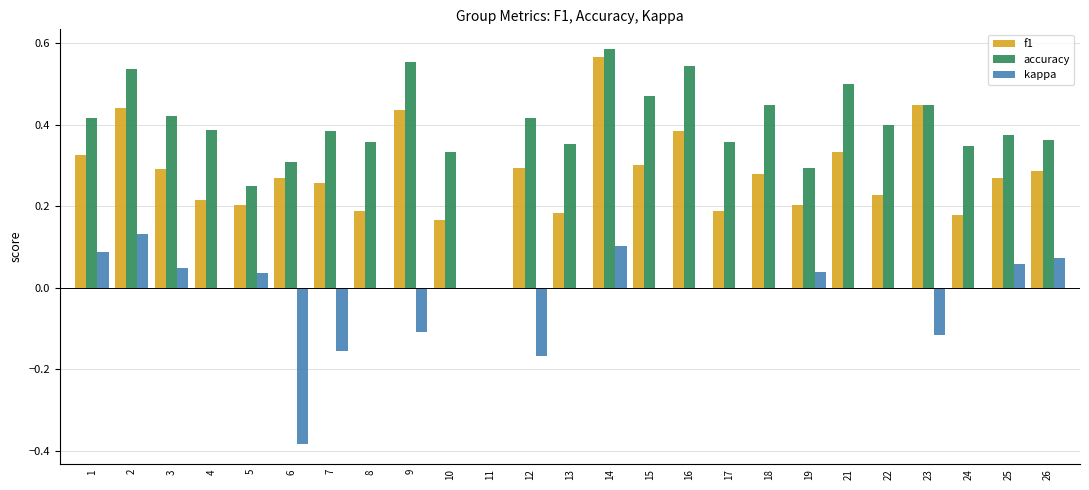

Which series has the widest spread of values?

accuracy